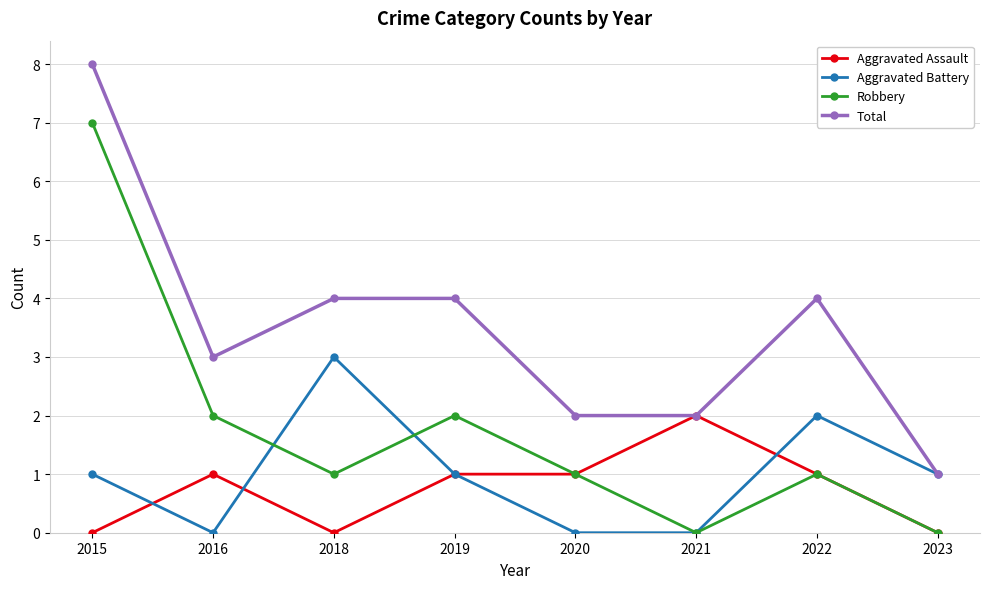

Reading left to right, list all the values displayed in this chart.

Aggravated Assault: 2015=0	2016=1	2018=0	2019=1	2020=1	2021=2	2022=1	2023=0
Aggravated Battery: 2015=1	2016=0	2018=3	2019=1	2020=0	2021=0	2022=2	2023=1
Robbery: 2015=7	2016=2	2018=1	2019=2	2020=1	2021=0	2022=1	2023=0
Total: 2015=8	2016=3	2018=4	2019=4	2020=2	2021=2	2022=4	2023=1